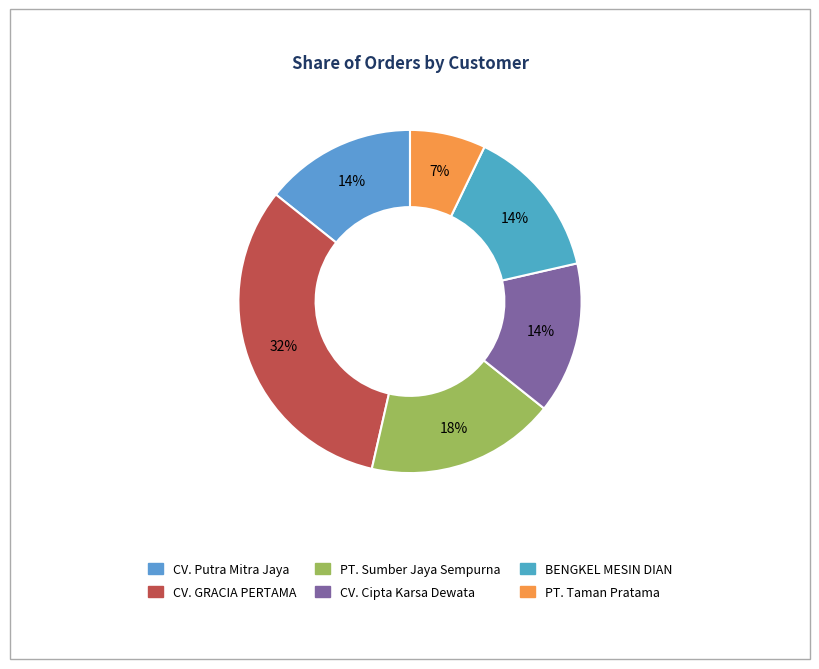

The PT. Taman Pratama slice represents 7% of the pie. True or false?

True